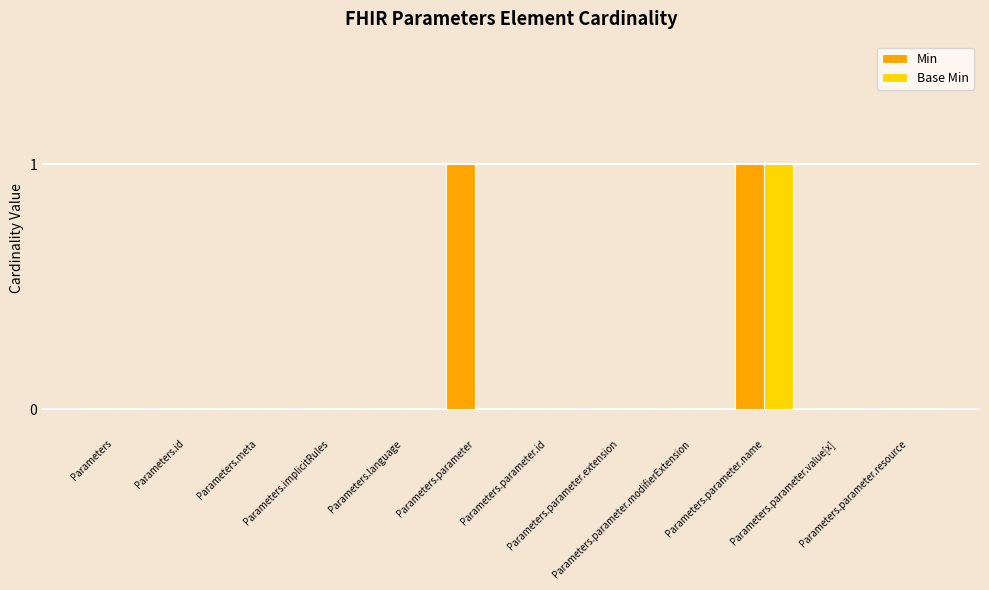

Which series has the largest total across all categories?

Min